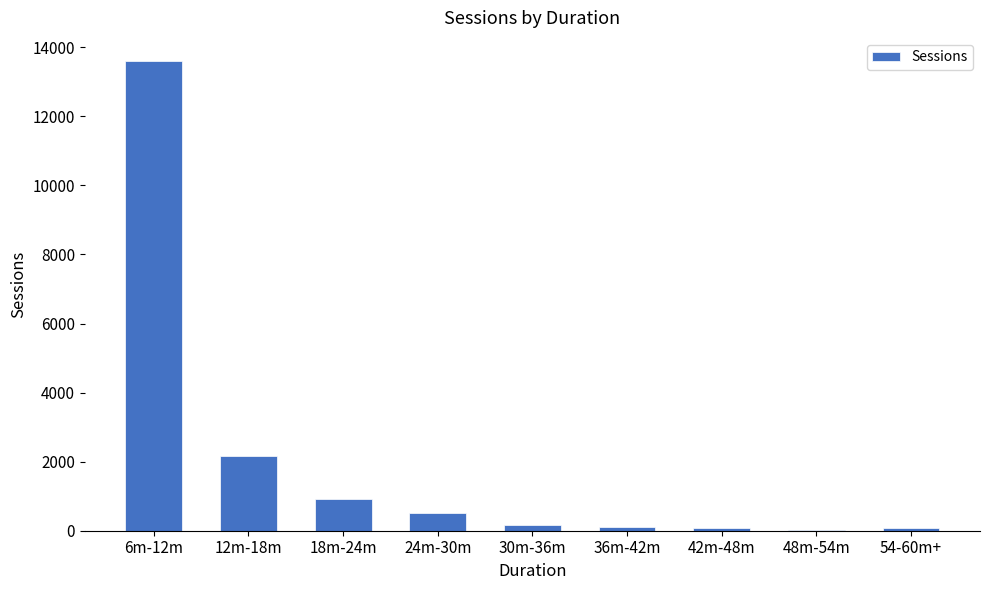

What is the change in value from 12m-18m to 30m-36m?

-1999